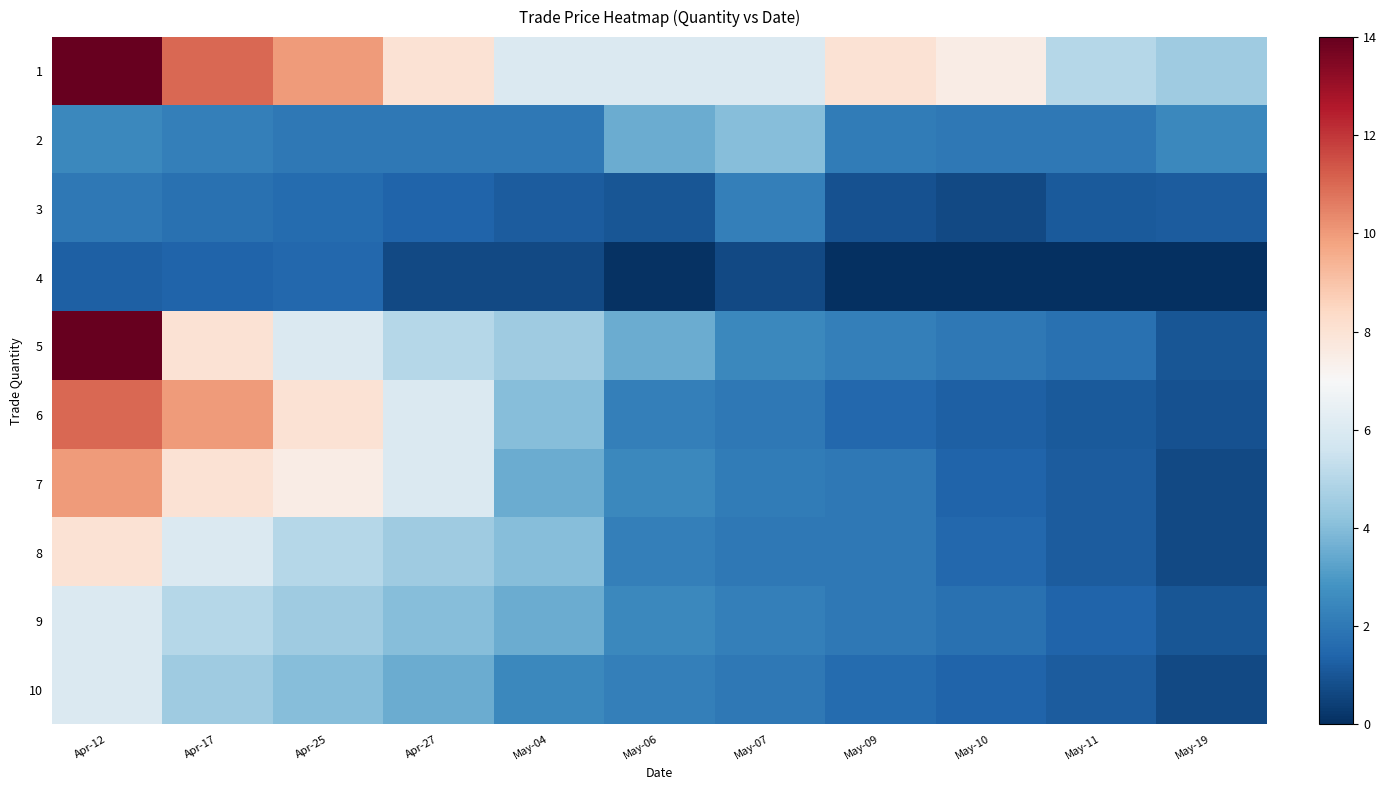

Reading left to right, extract all data points from this chart.

1: Apr-12=14.0	Apr-17=11.0	Apr-25=10.0	Apr-27=8.0	May-04=6.0	May-06=6.0	May-07=6.0	May-09=8.0	May-10=7.5	May-11=5.0	May-19=4.5
2: Apr-12=2.5	Apr-17=2.2	Apr-25=2.0	Apr-27=2.0	May-04=2.0	May-06=3.5	May-07=4.0	May-09=2.1	May-10=2.0	May-11=2.0	May-19=2.5
3: Apr-12=2.0	Apr-17=1.8	Apr-25=1.6	Apr-27=1.4	May-04=1.2	May-06=1.0	May-07=2.2	May-09=0.9	May-10=0.7	May-11=1.1	May-19=1.2
4: Apr-12=1.3	Apr-17=1.4	Apr-25=1.5	Apr-27=0.7	May-04=0.7	May-06=0.1	May-07=0.7	May-09=0.0	May-10=0.0	May-11=0.0	May-19=0.0
5: Apr-12=14.0	Apr-17=8.0	Apr-25=6.0	Apr-27=5.0	May-04=4.5	May-06=3.5	May-07=2.5	May-09=2.2	May-10=2.0	May-11=1.8	May-19=1.0
6: Apr-12=11.0	Apr-17=10.0	Apr-25=8.0	Apr-27=6.0	May-04=4.0	May-06=2.2	May-07=2.0	May-09=1.5	May-10=1.3	May-11=1.1	May-19=0.9
7: Apr-12=10.0	Apr-17=8.0	Apr-25=7.5	Apr-27=6.0	May-04=3.5	May-06=2.5	May-07=2.1	May-09=2.0	May-10=1.4	May-11=1.2	May-19=0.7
8: Apr-12=8.0	Apr-17=6.0	Apr-25=5.0	Apr-27=4.5	May-04=4.0	May-06=2.2	May-07=2.0	May-09=2.0	May-10=1.5	May-11=1.2	May-19=0.7
9: Apr-12=6.0	Apr-17=5.0	Apr-25=4.5	Apr-27=4.0	May-04=3.5	May-06=2.5	May-07=2.2	May-09=2.0	May-10=1.8	May-11=1.4	May-19=1.0
10: Apr-12=6.0	Apr-17=4.5	Apr-25=4.0	Apr-27=3.5	May-04=2.5	May-06=2.2	May-07=2.0	May-09=1.6	May-10=1.4	May-11=1.2	May-19=0.7